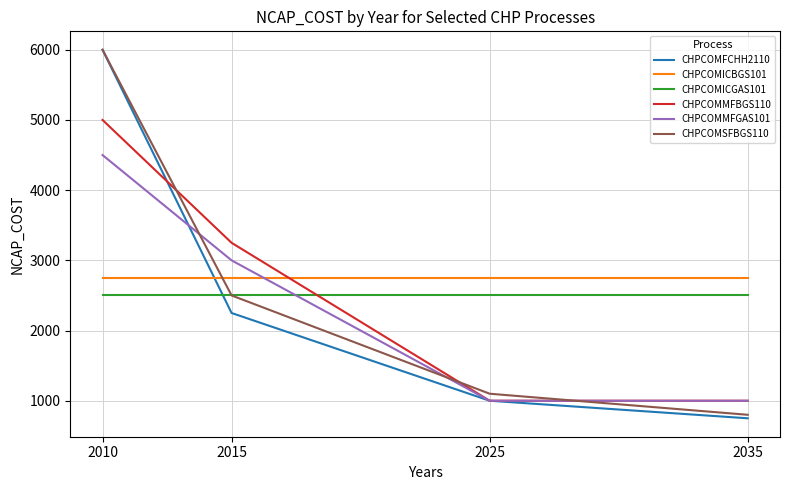

True or false: CHPCOMFCHH2110 has a value of 2250 at 2015.

True